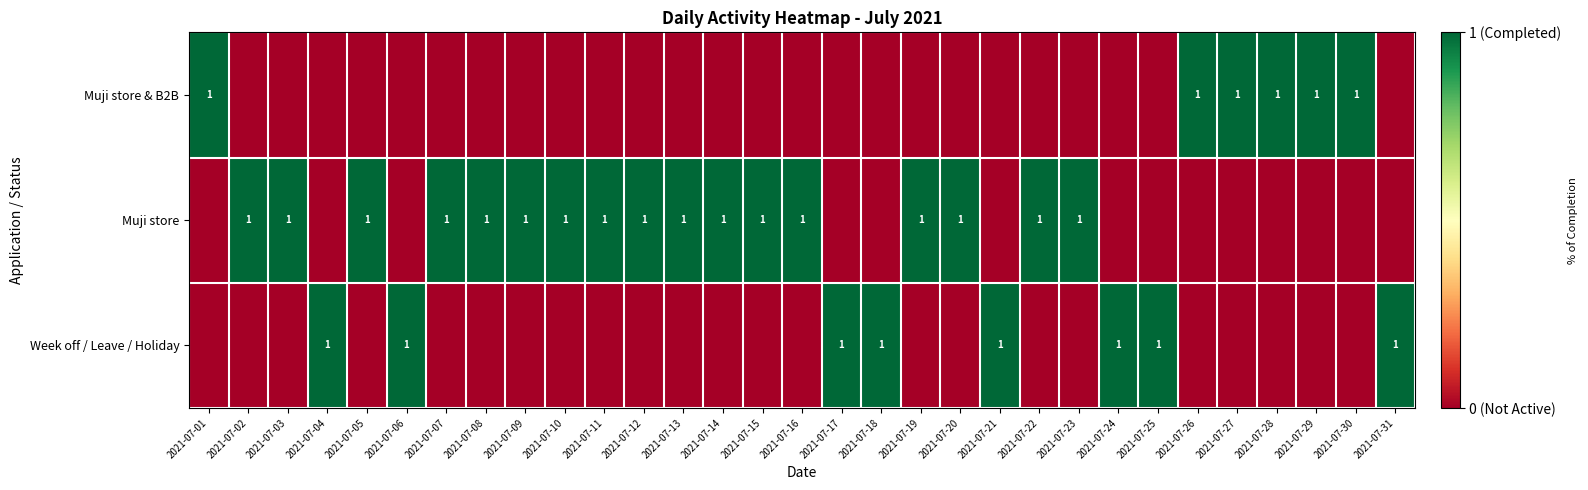

The value of Muji store at 2021-07-11 is 2. True or false?

False